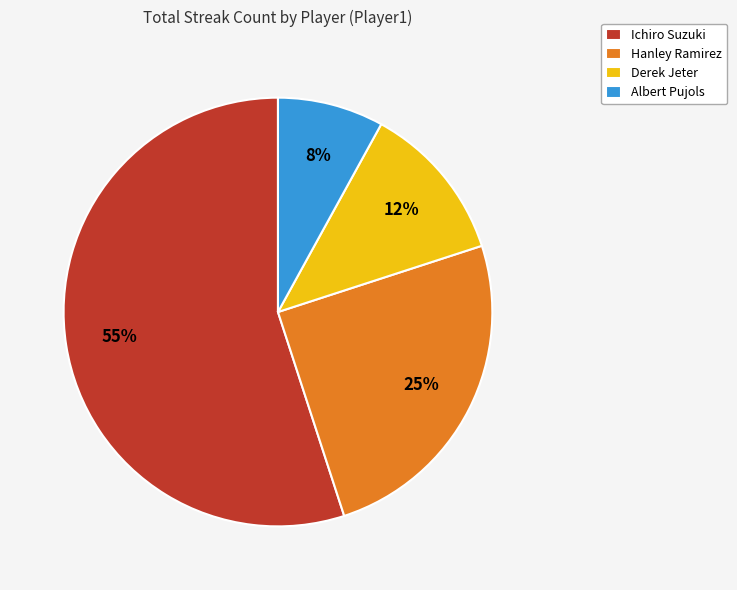

To the nearest percent, what is the difference between the largest and smallest slice percentages?

47%